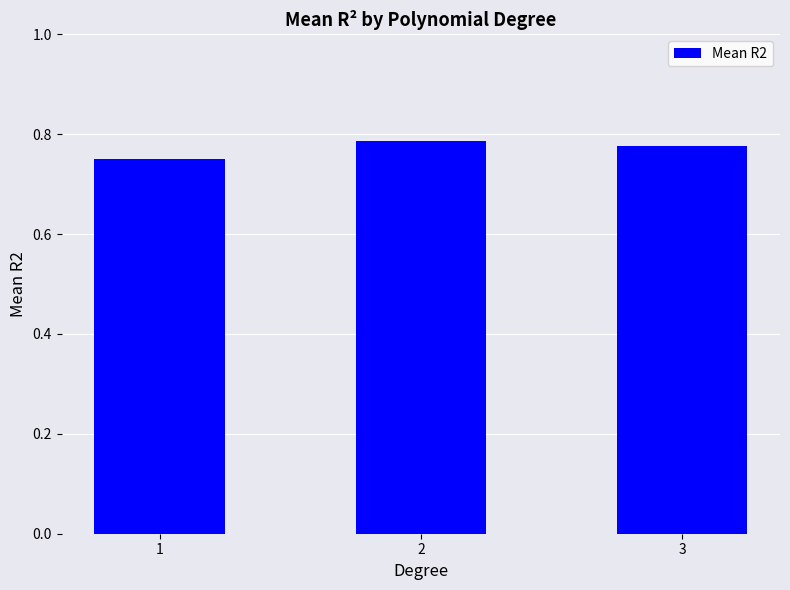

Count the values in the range 0 to 1.

3